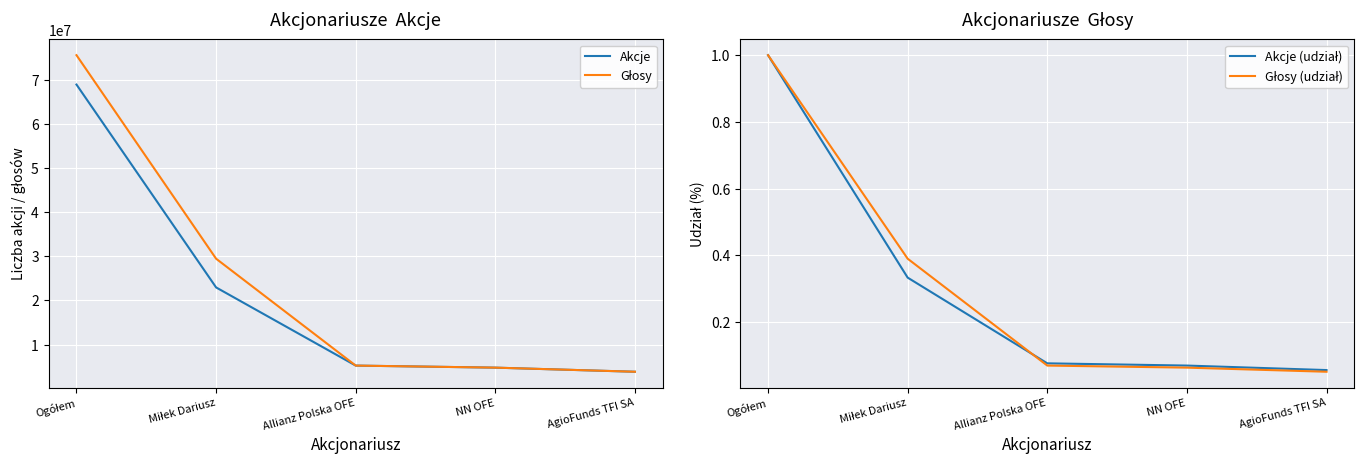

How many lines are shown in the chart?

4